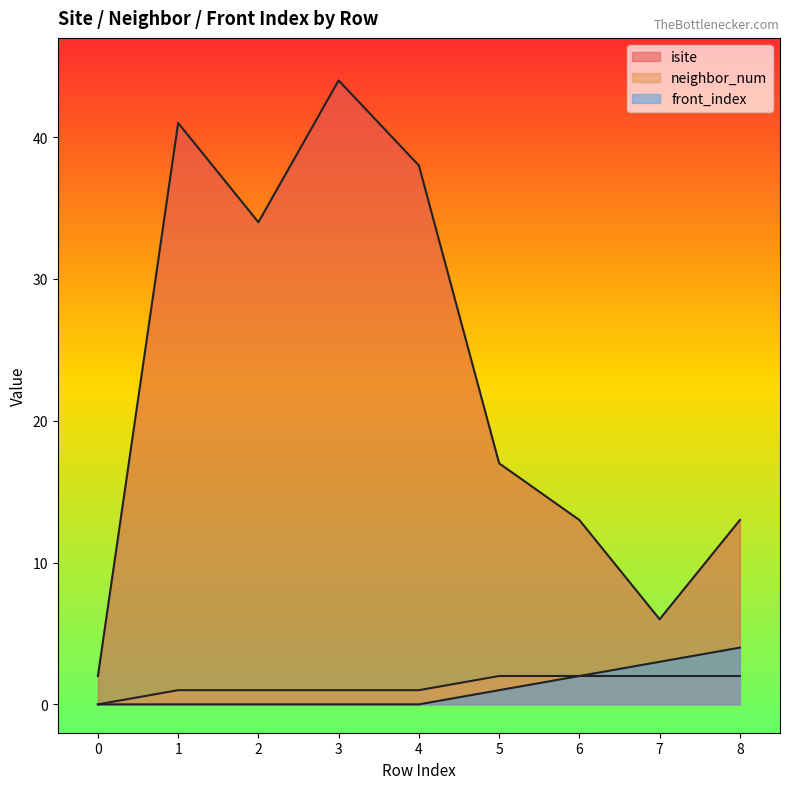

True or false: front_index has a value of 5 at 7.

False